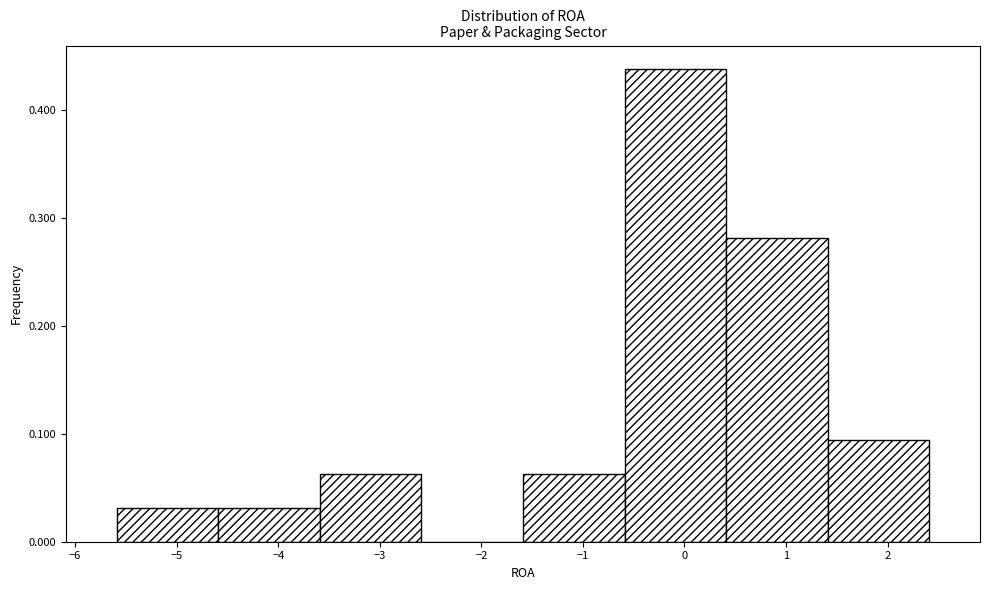

Which range on the x-axis has the tallest bar?

-0.59 to 0.41